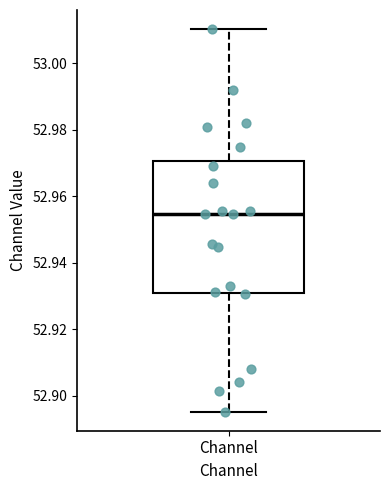

Read this box plot against the y-axis: the position of the median line, the range covered by the box, and the ends of both whiskers. The values are not printed on the chart, so give them approximately, as read against the axis.

median 52.954, box 52.930 to 52.970, whiskers 52.896 to 53.010